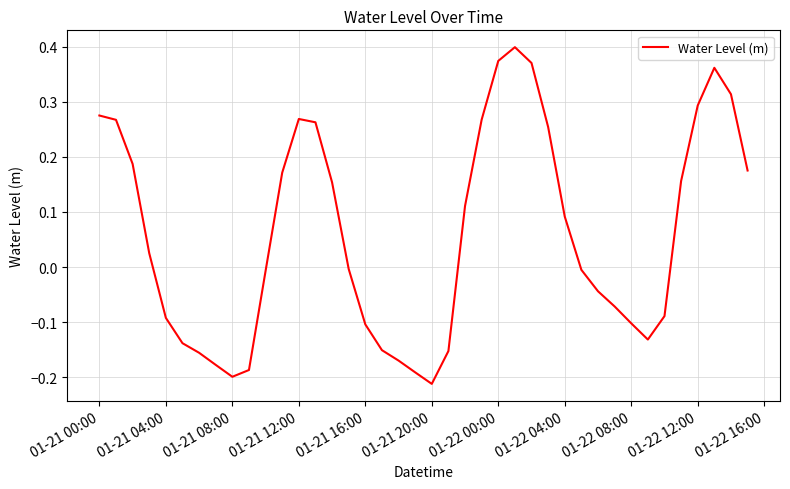

What is the difference between the maximum and minimum values?

0.6